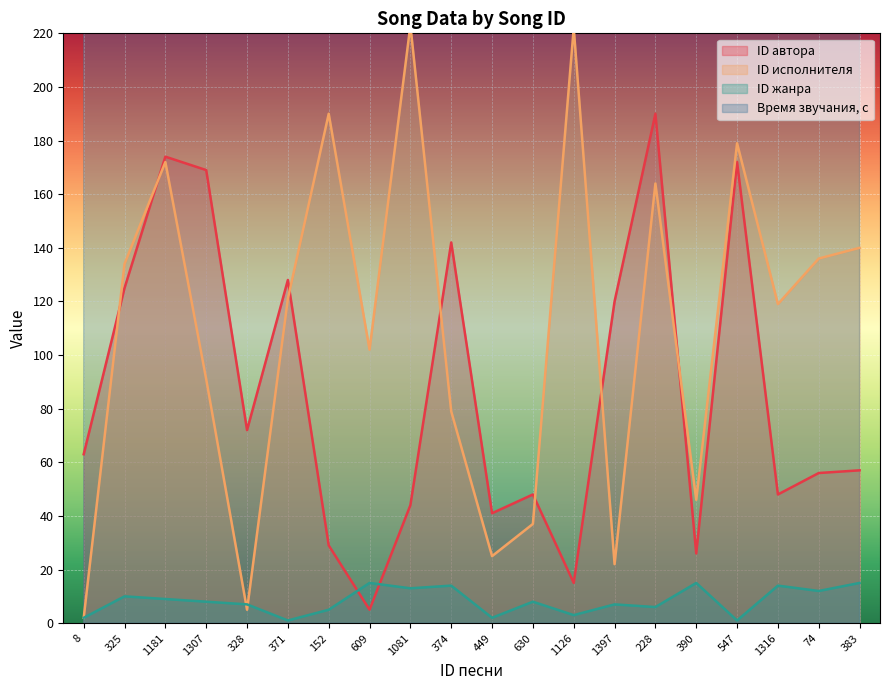

True or false: ID автора has a value of 128 at 371.

True